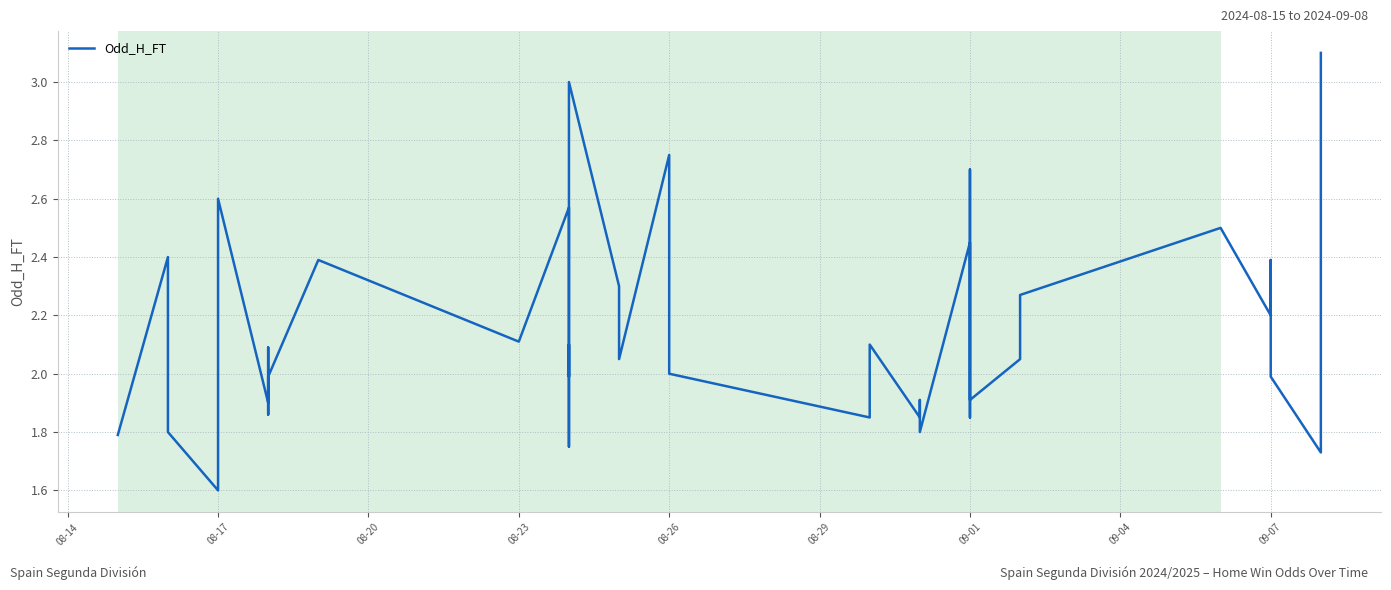

Is it true that the value at 09-01 is 0.4?

False